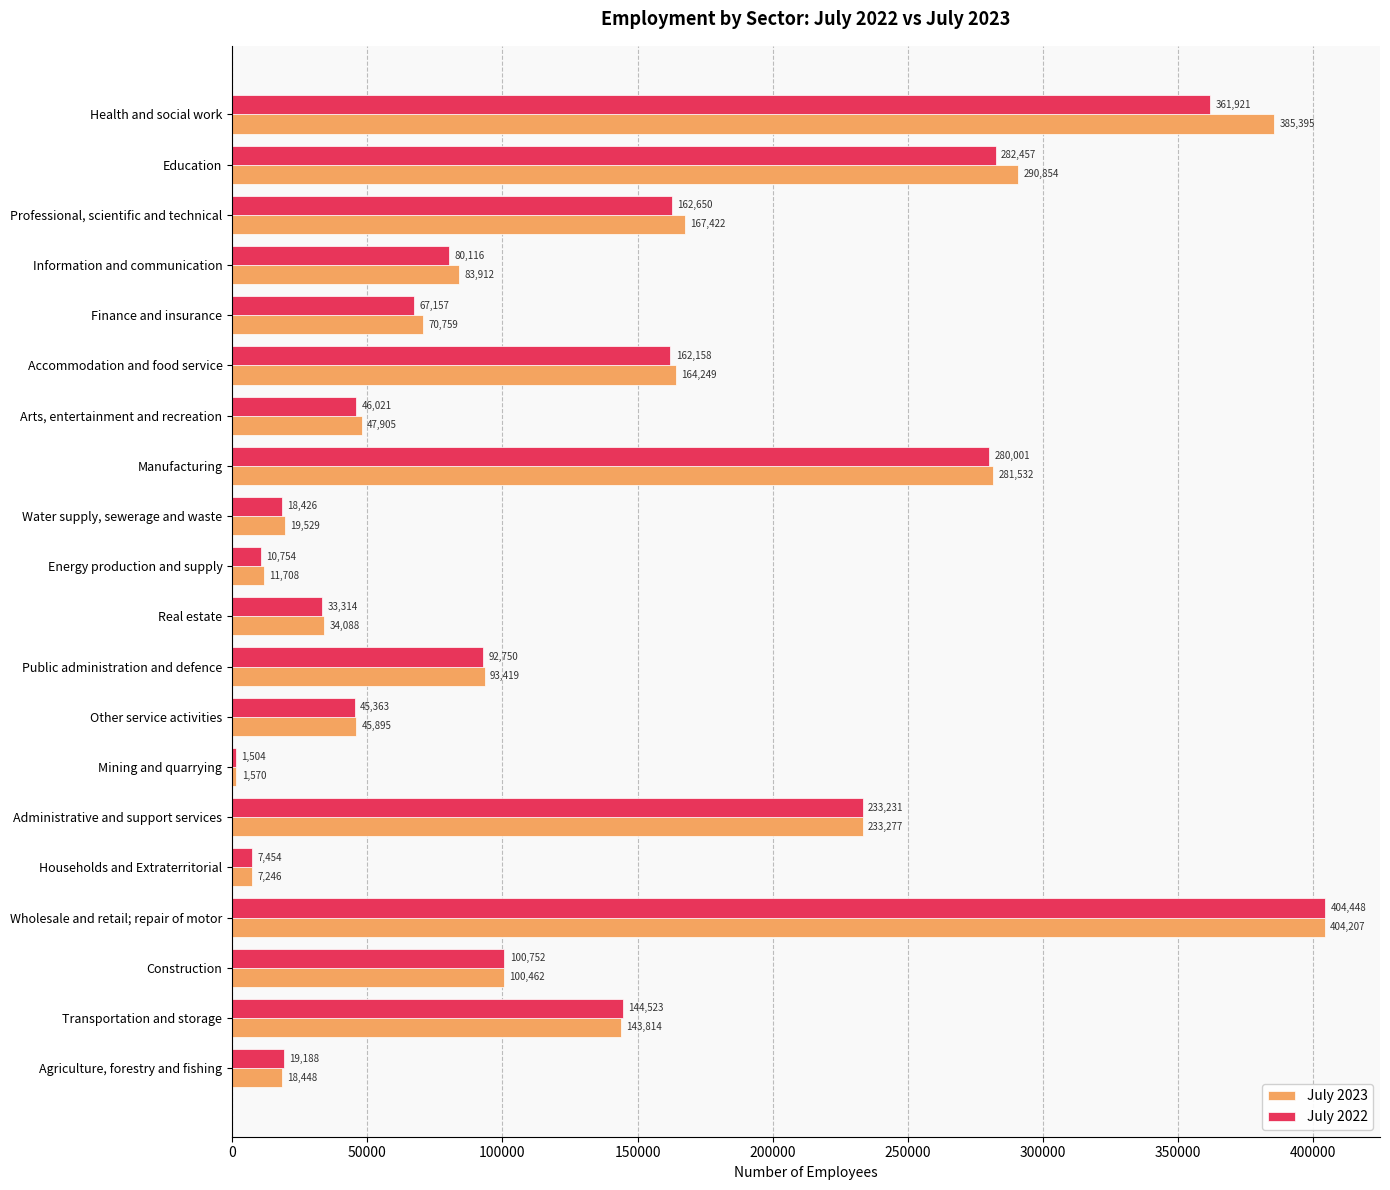

What is the average value of the July 2023 series?

130285